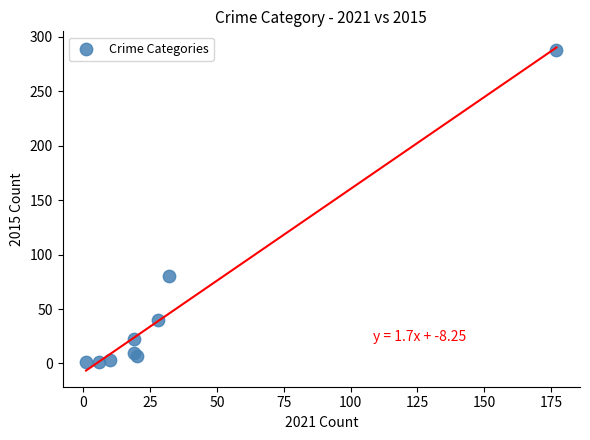

What Y value in the scatter plot is closest to 144?

80